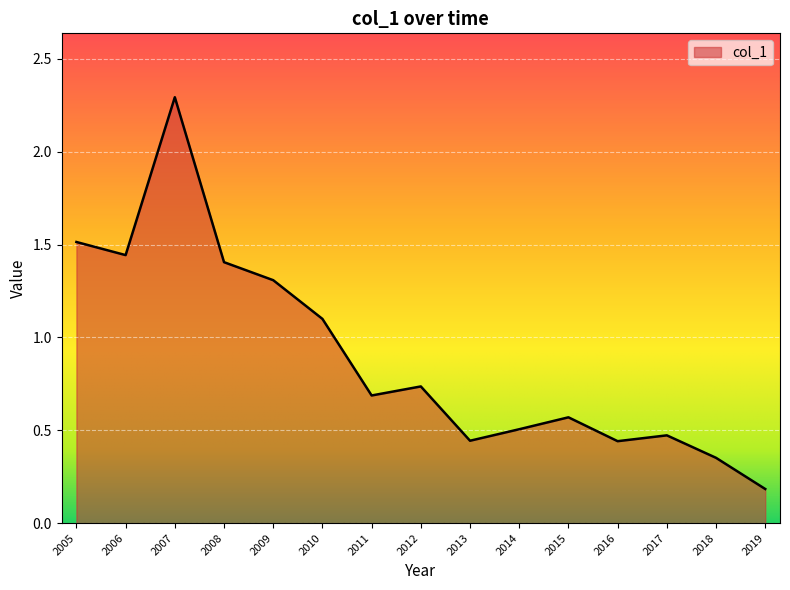

Between 2006 and 2005, which is larger?

2005